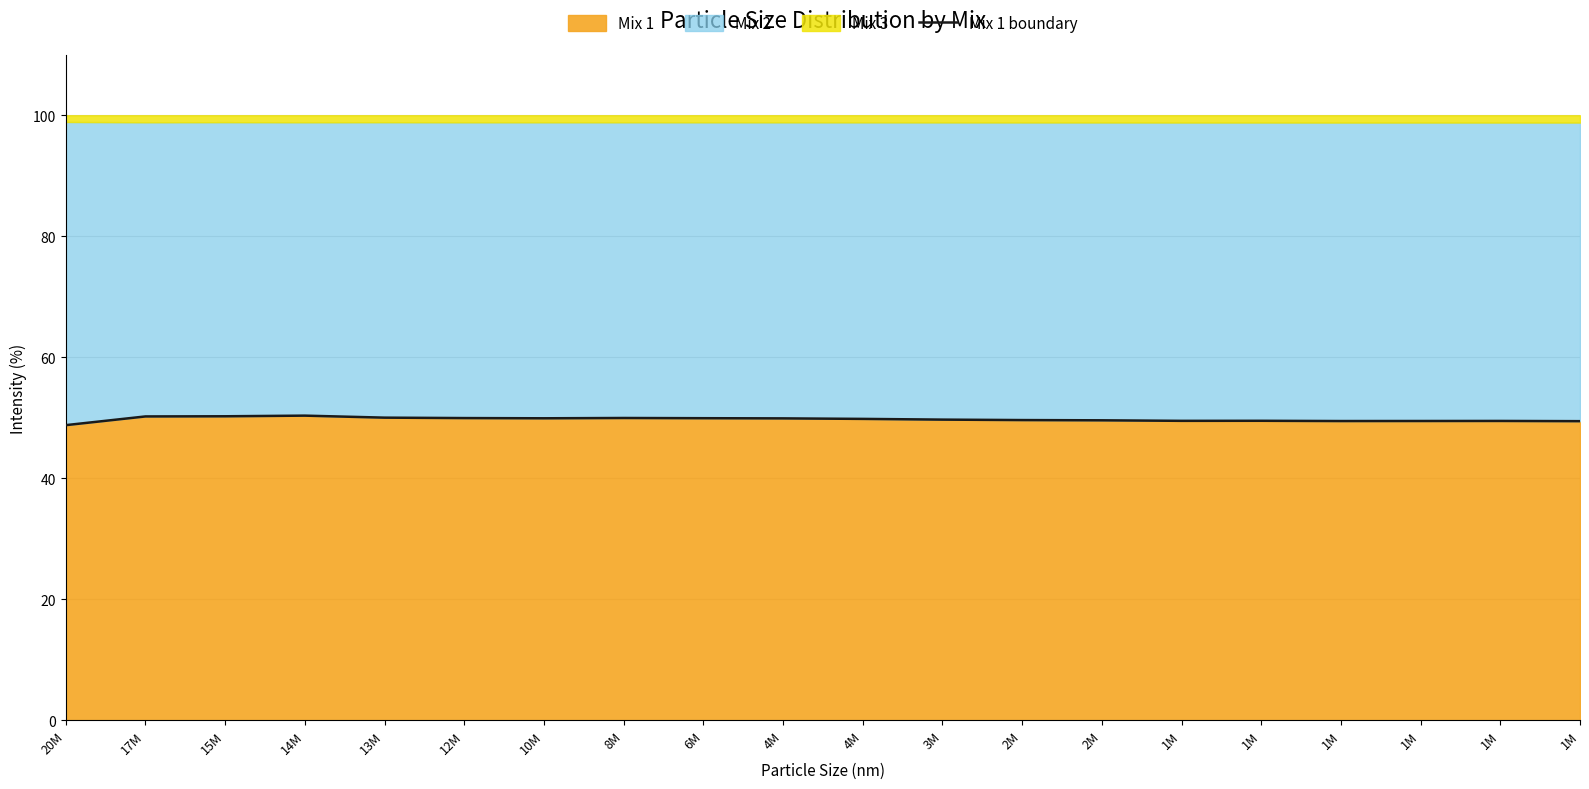

What is the greatest value displayed?

50.4